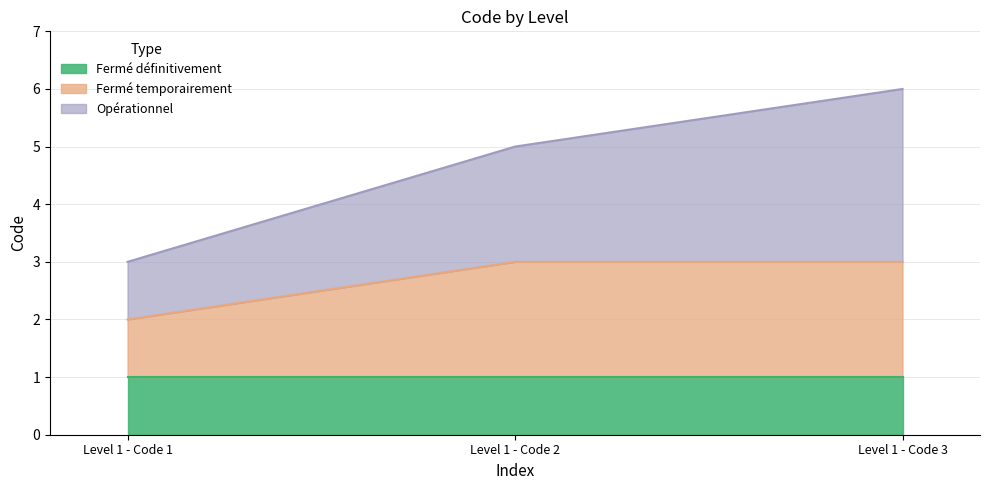

What is the greatest value displayed?

6